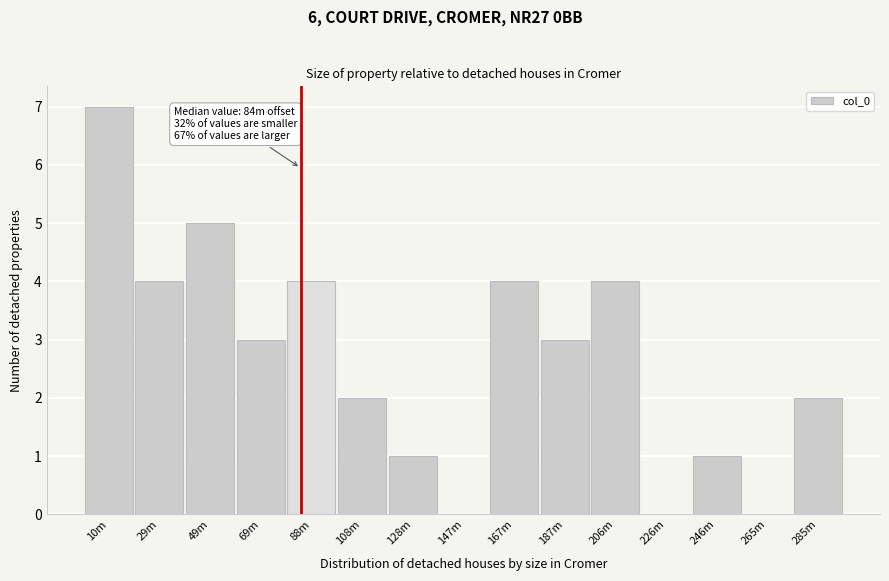

Reading left to right, what are all the values shown in this chart?

10m=7	29m=4	49m=5	69m=3	88m=4	108m=2	128m=1	147m=0	167m=4	187m=3	206m=4	226m=0	246m=1	265m=0	285m=2